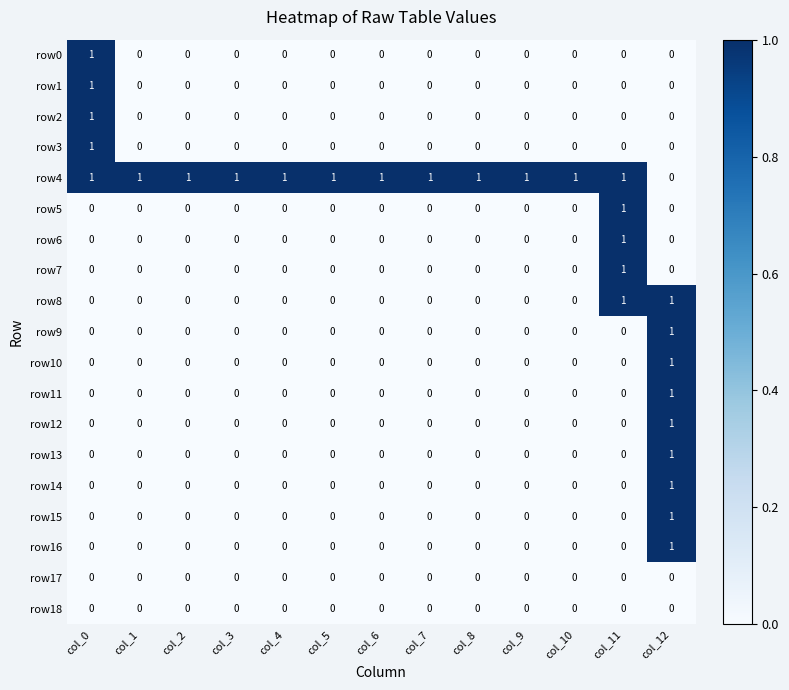

Which category has the highest value in the row0 series?

col_0